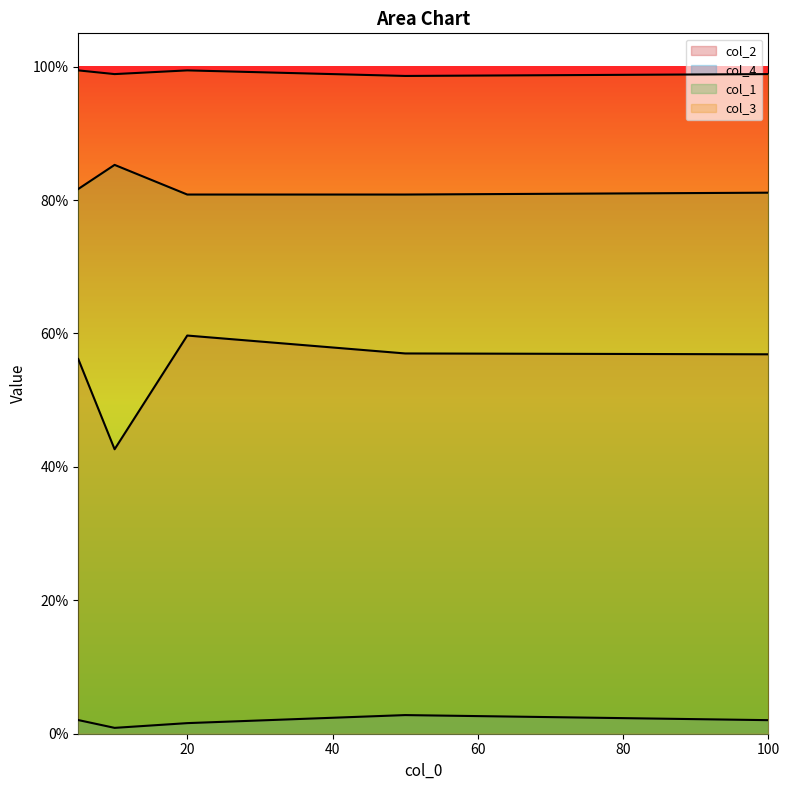

At which category does col_2 reach its first local valley?

10